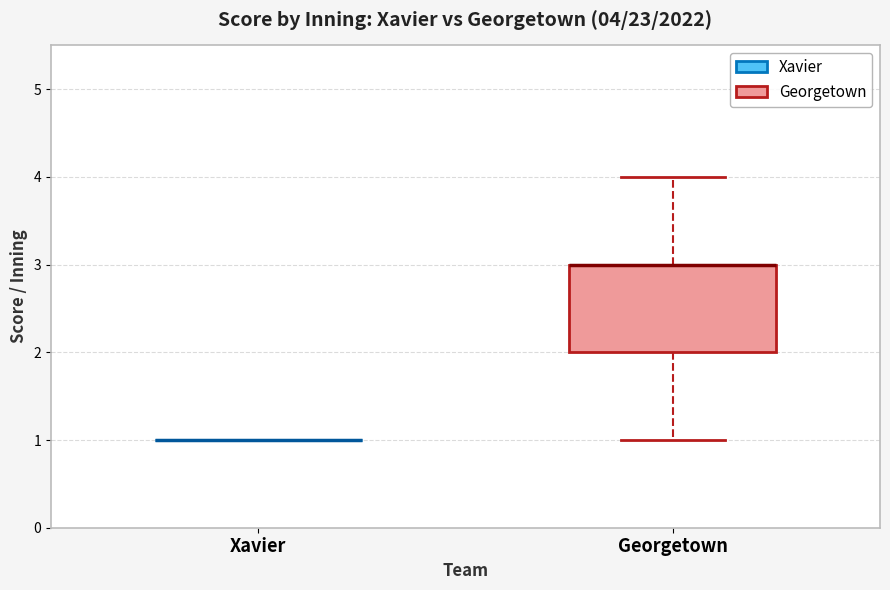

Which box is the tallest, from its lower edge to its upper edge?

Georgetown